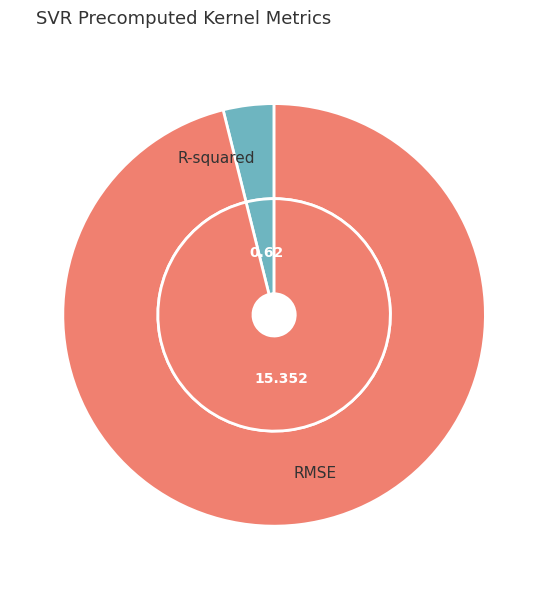

What percentage do RMSE and R-squared together represent?

100.0%